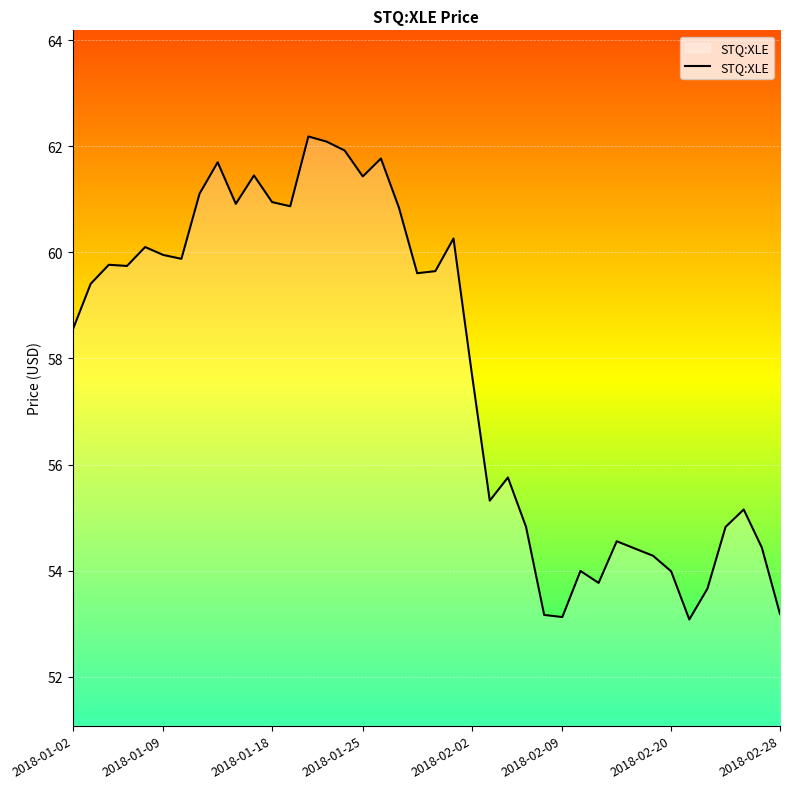

What is the difference between the maximum and minimum values?

9.1